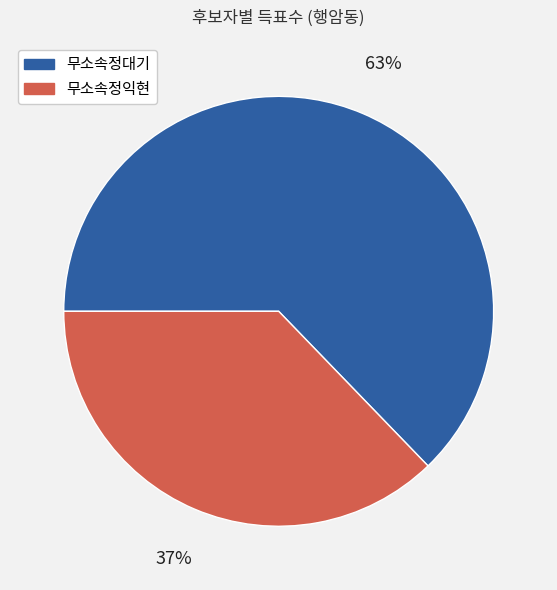

Count the number of slices in the pie.

2